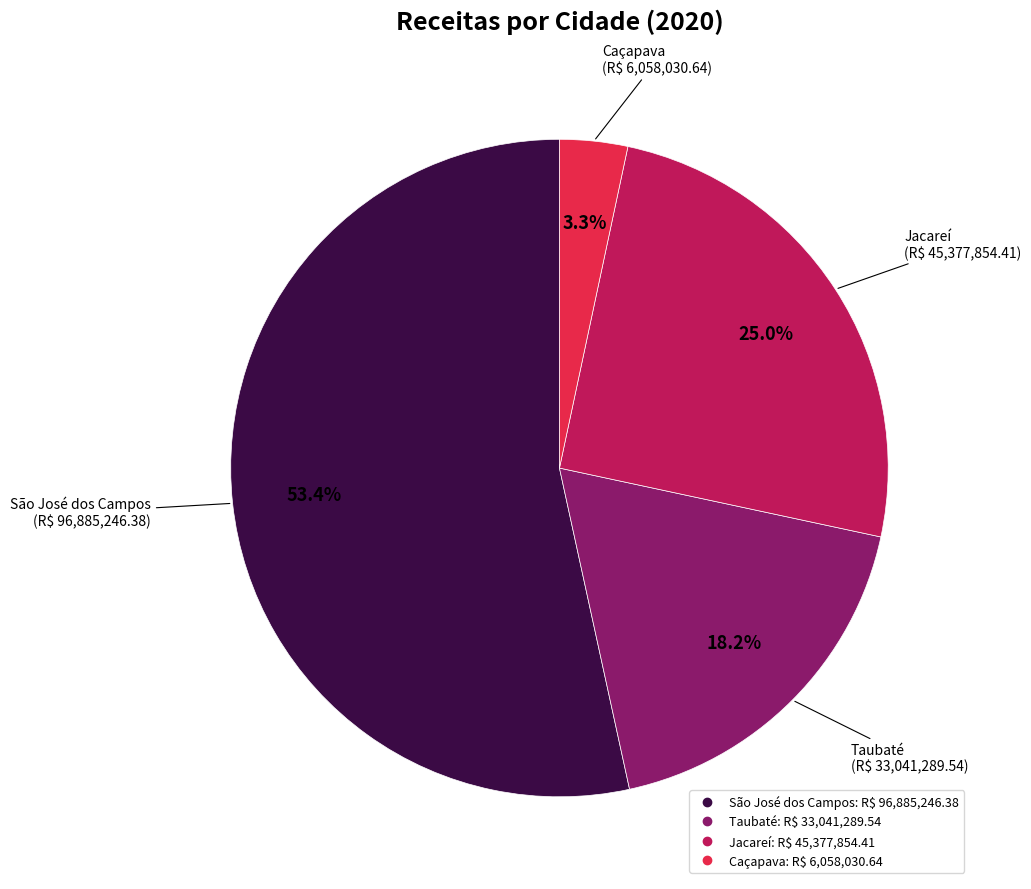

Count the number of slices in the pie.

4